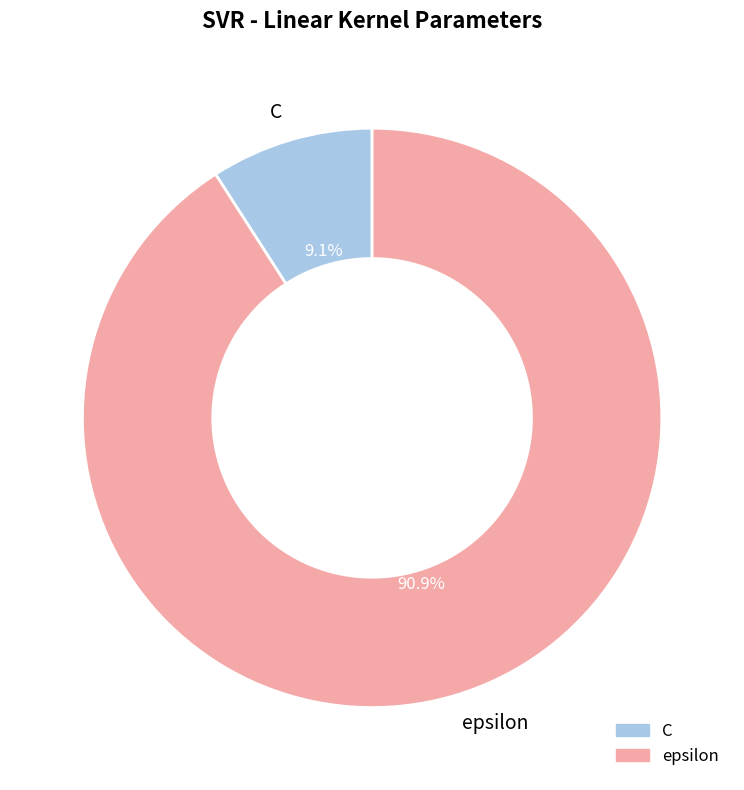

Count the number of slices in the pie.

2